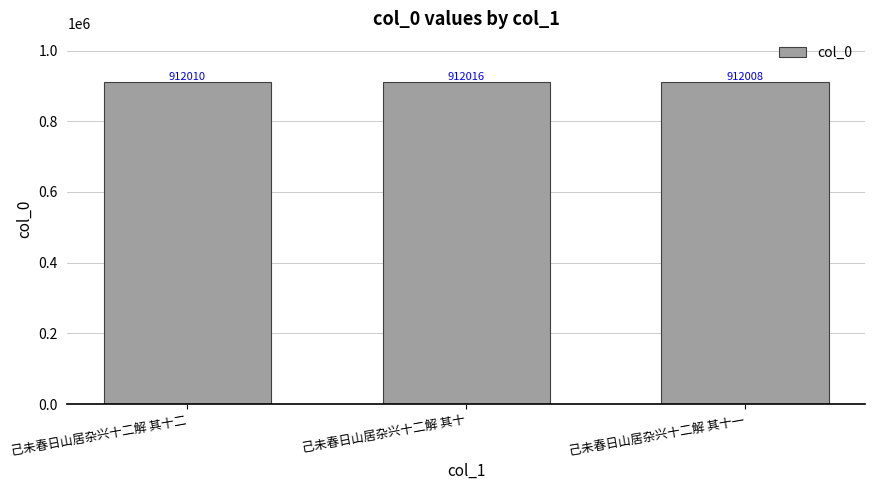

True or false: the data shows 410927 at 己未春日山居杂兴十二解 其十二.

False